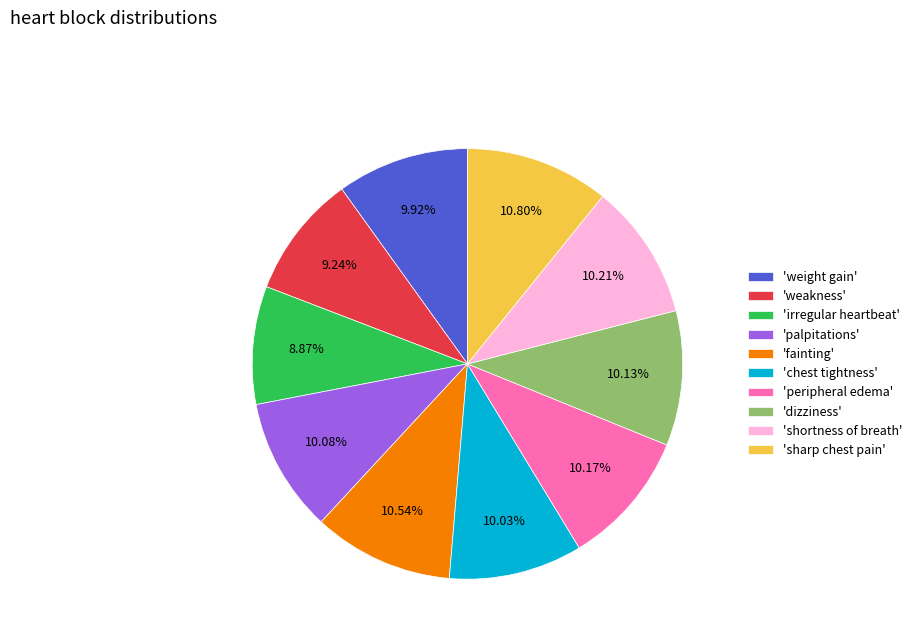

Does any single category account for the majority?

No